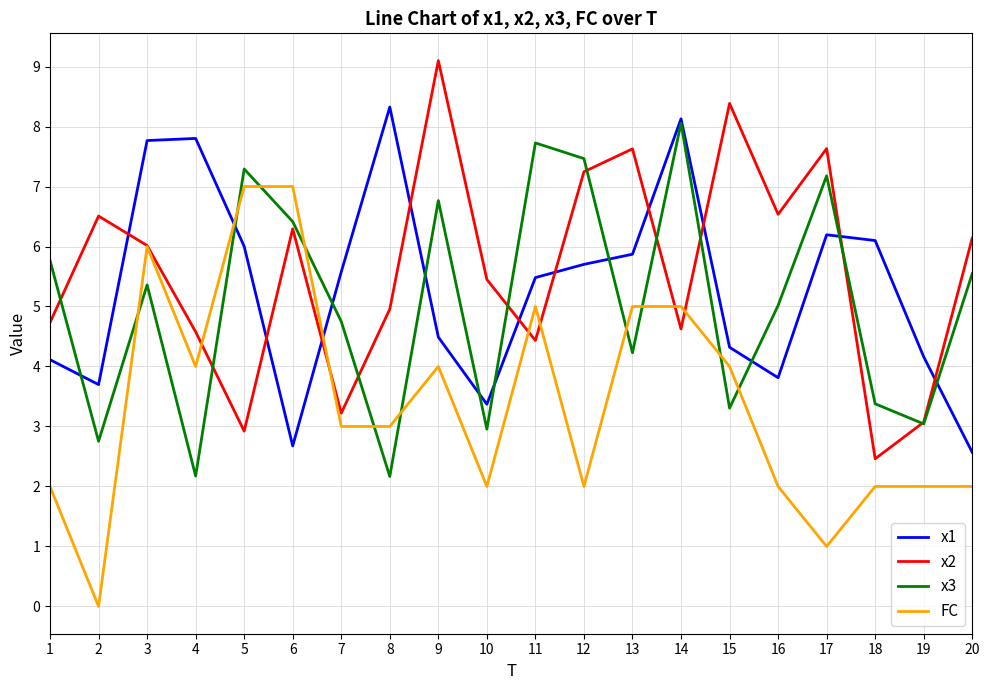

True or false: x1 and x2 intersect in this chart.

True